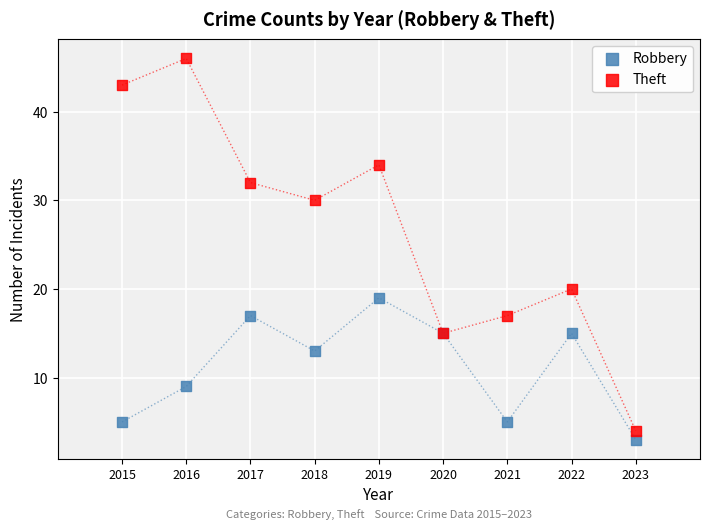

Which series reaches the maximum Y coordinate?

Theft